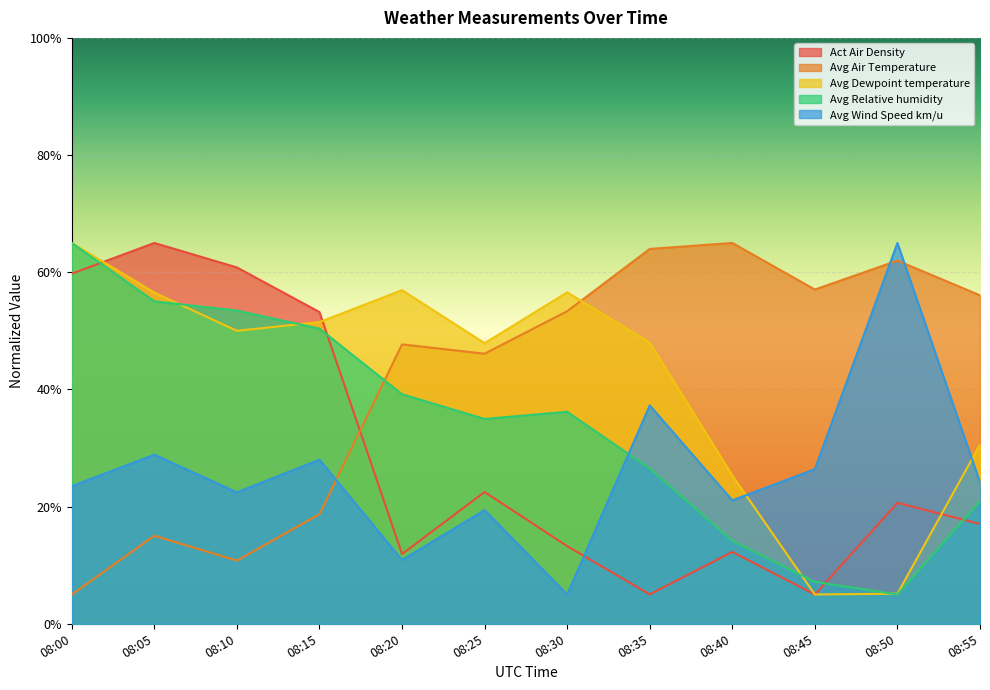

What is the spread (max minus min) of values at 08:05?

50.0